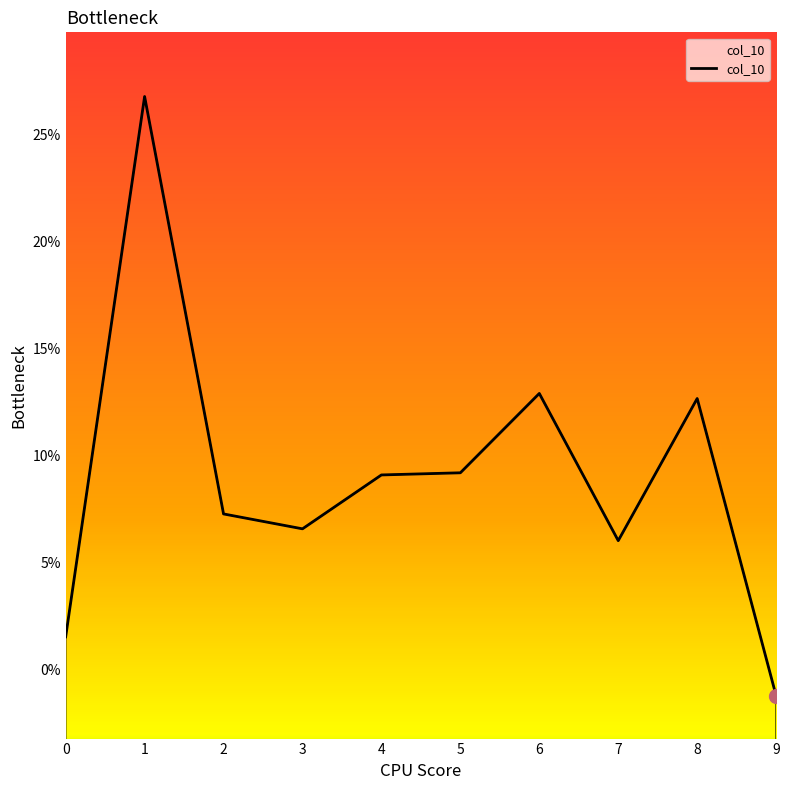

The chart shows a value of 0.0 at 0. True or false?

False